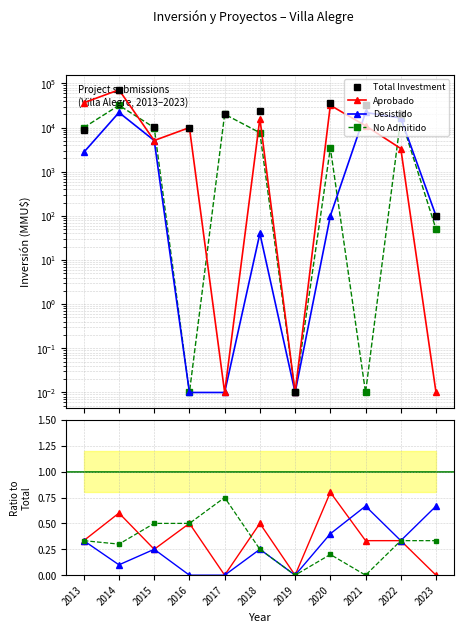

Rank the series by their maximum value, from highest to lowest.

Total Investment, Aprobado, No Admitido, Desistido